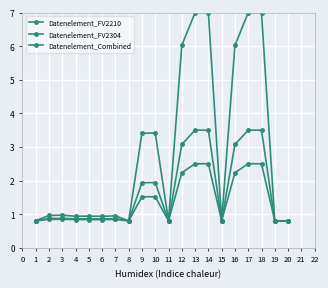

Is this an area chart (filled region under the line)?

No